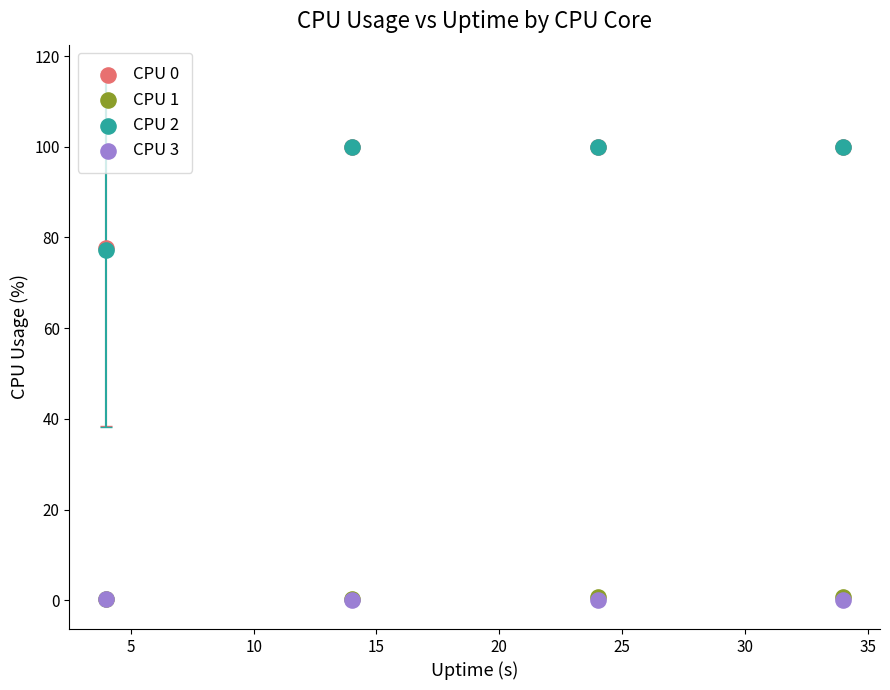

What are all the series names shown in the legend?

CPU 0, CPU 1, CPU 2, CPU 3